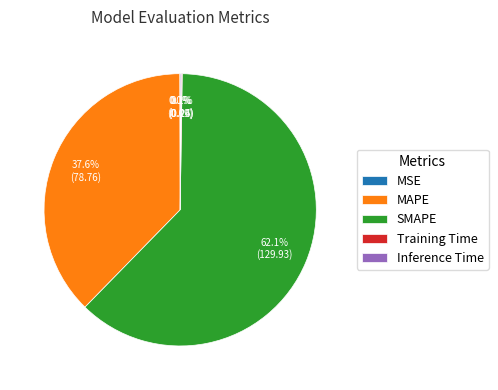

Is MAPE the majority of the pie?

No